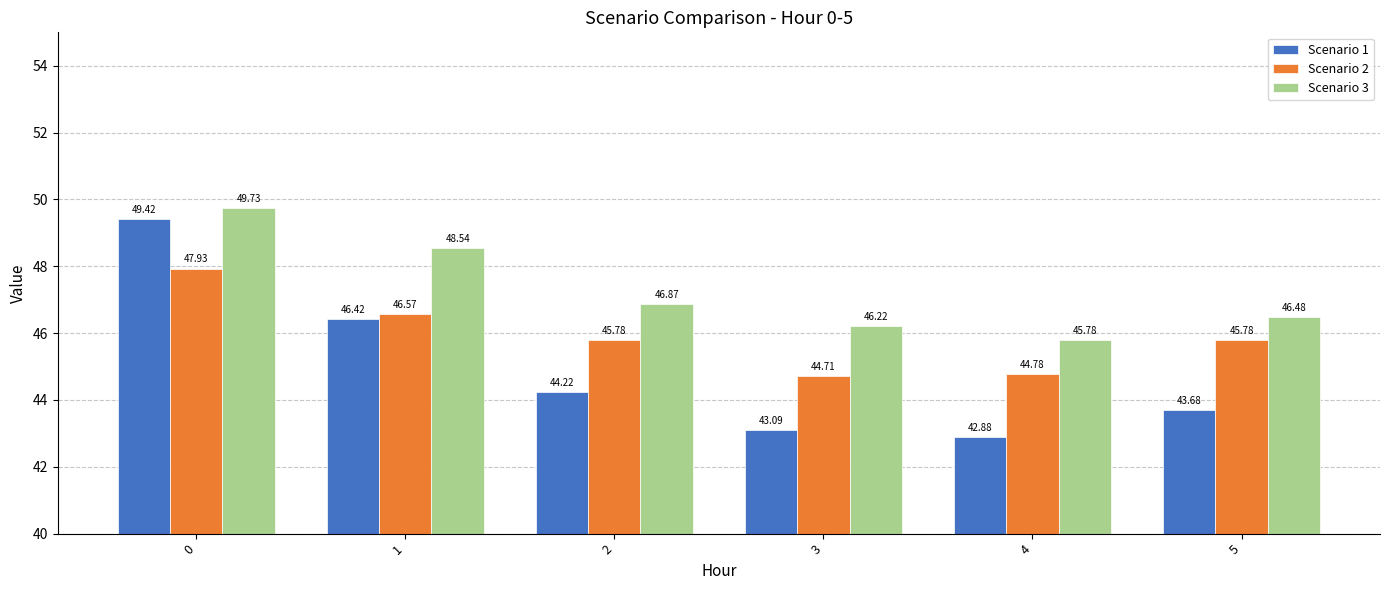

What is the approximate value of Scenario 1 at 1?

46.4